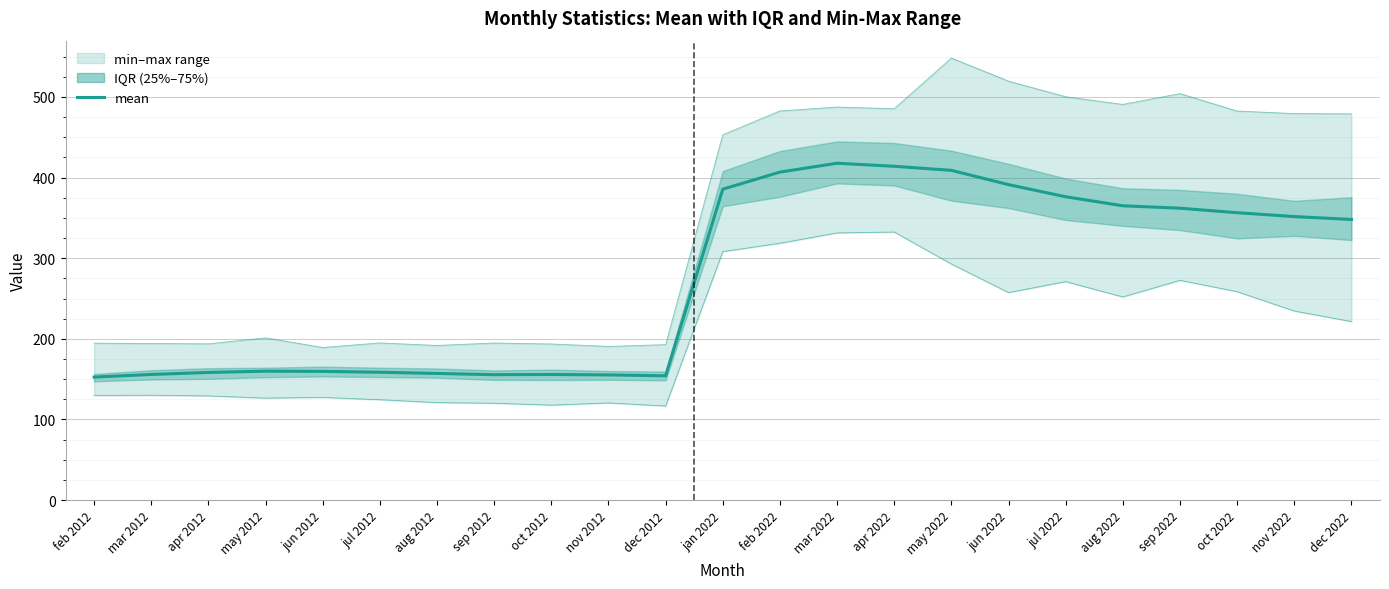

Which series has the largest total across all categories?

max